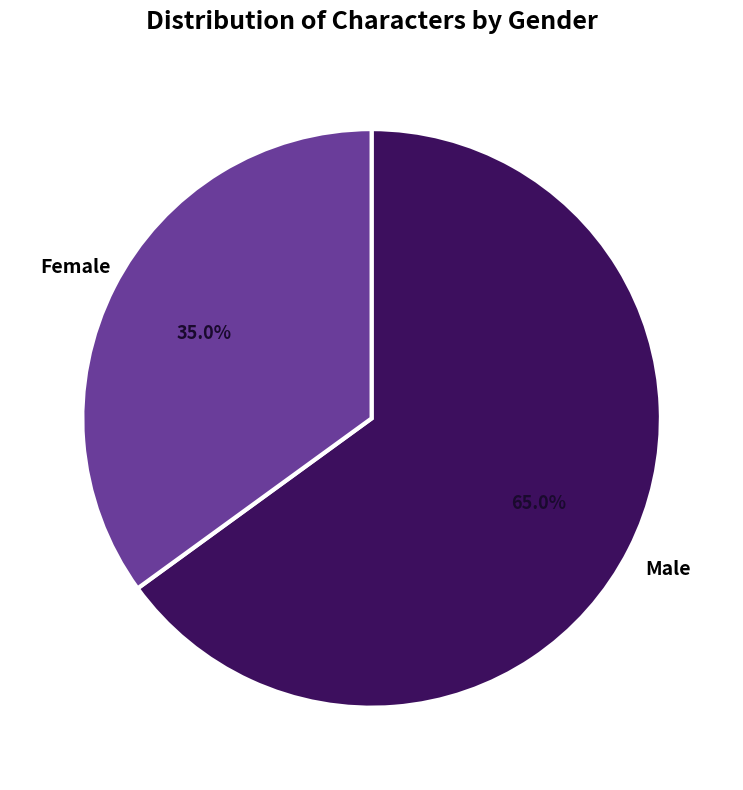

What is the majority slice?

Male